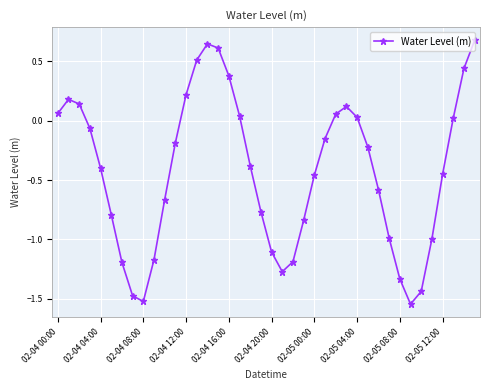

How many values are above zero?

15